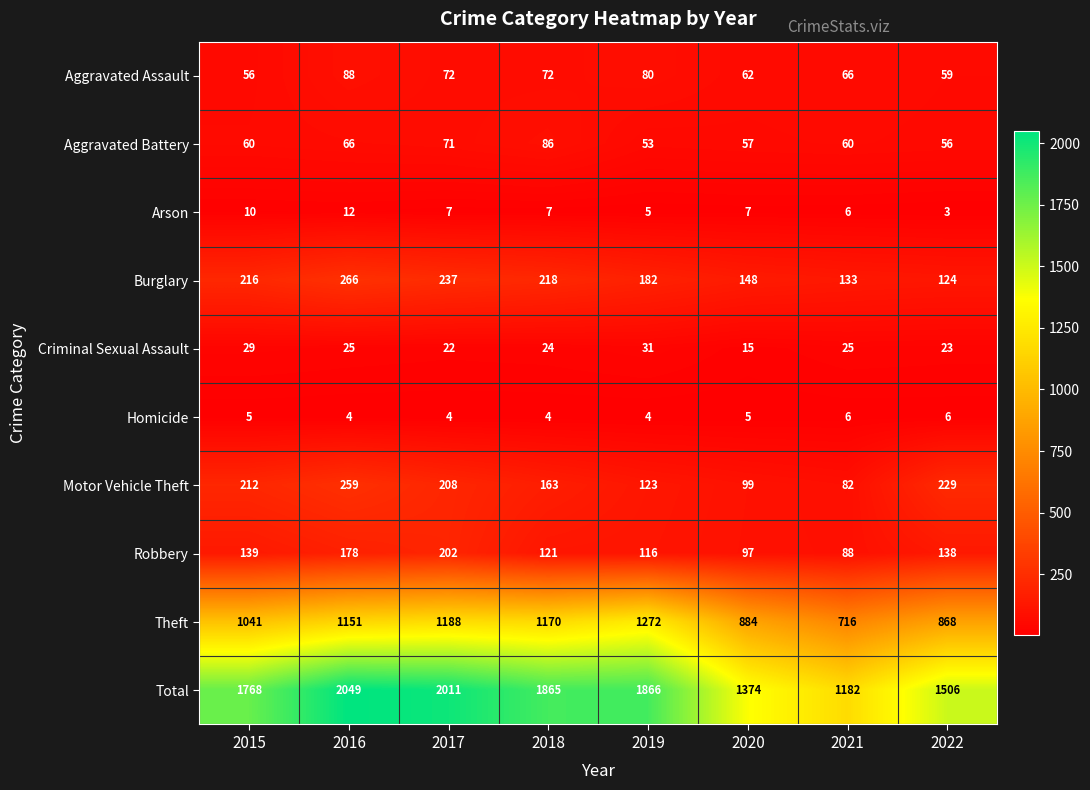

At which label is Theft closest to 994?

2015